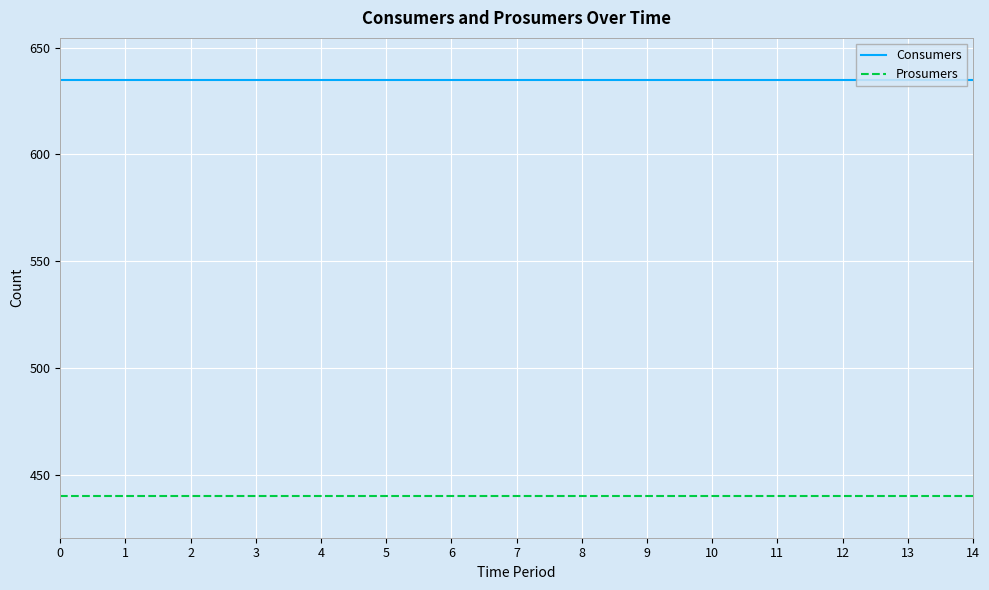

True or false: Prosumers and Consumers cross at least once.

False